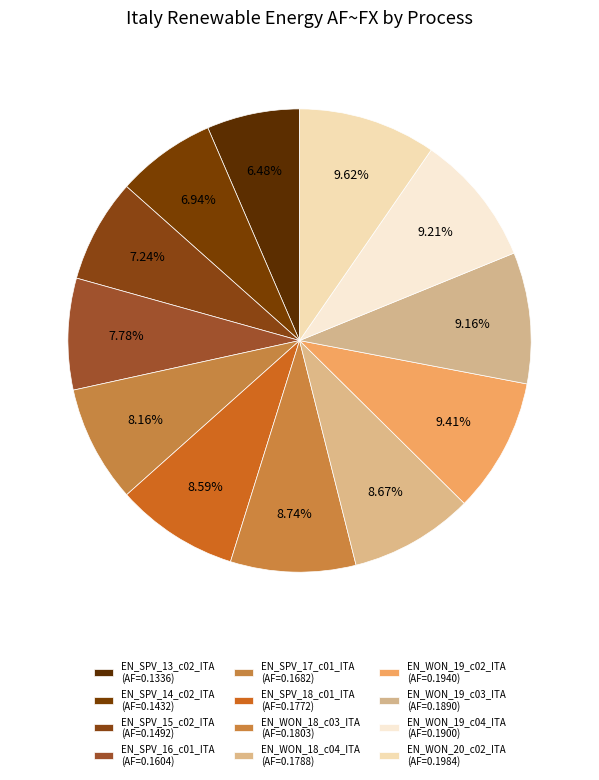

Count the number of slices in the pie.

12